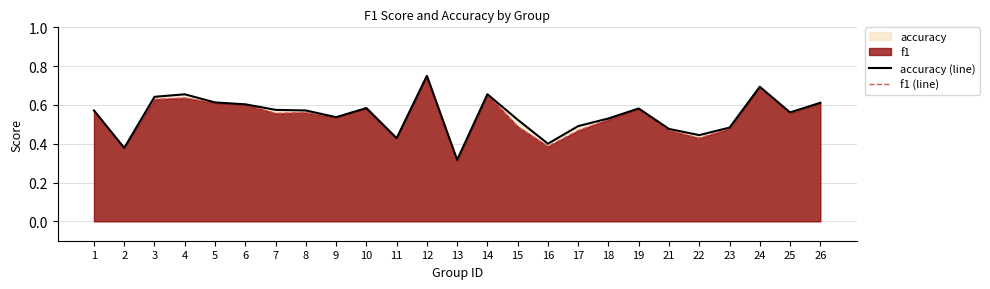

True or false: f1 (line) has more than 1 points higher than both neighbors.

True